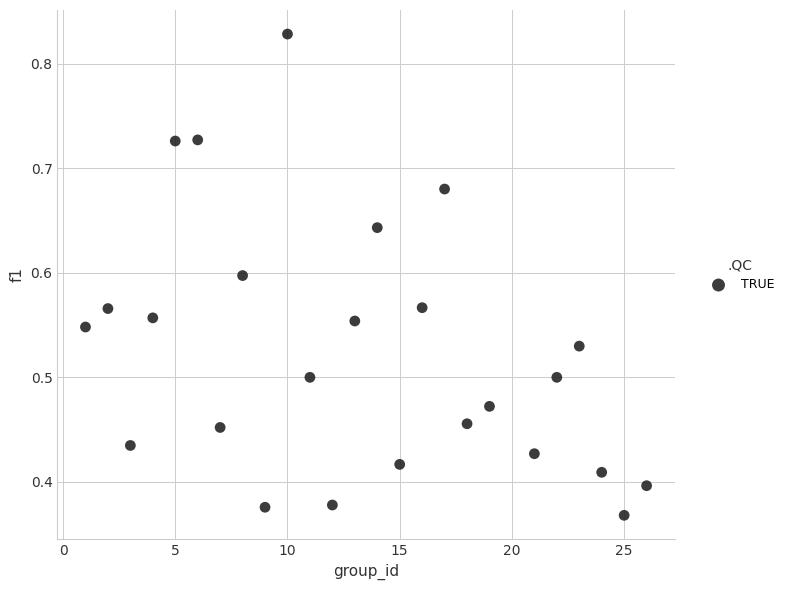

What is the range of X values (max minus min)?

25.0